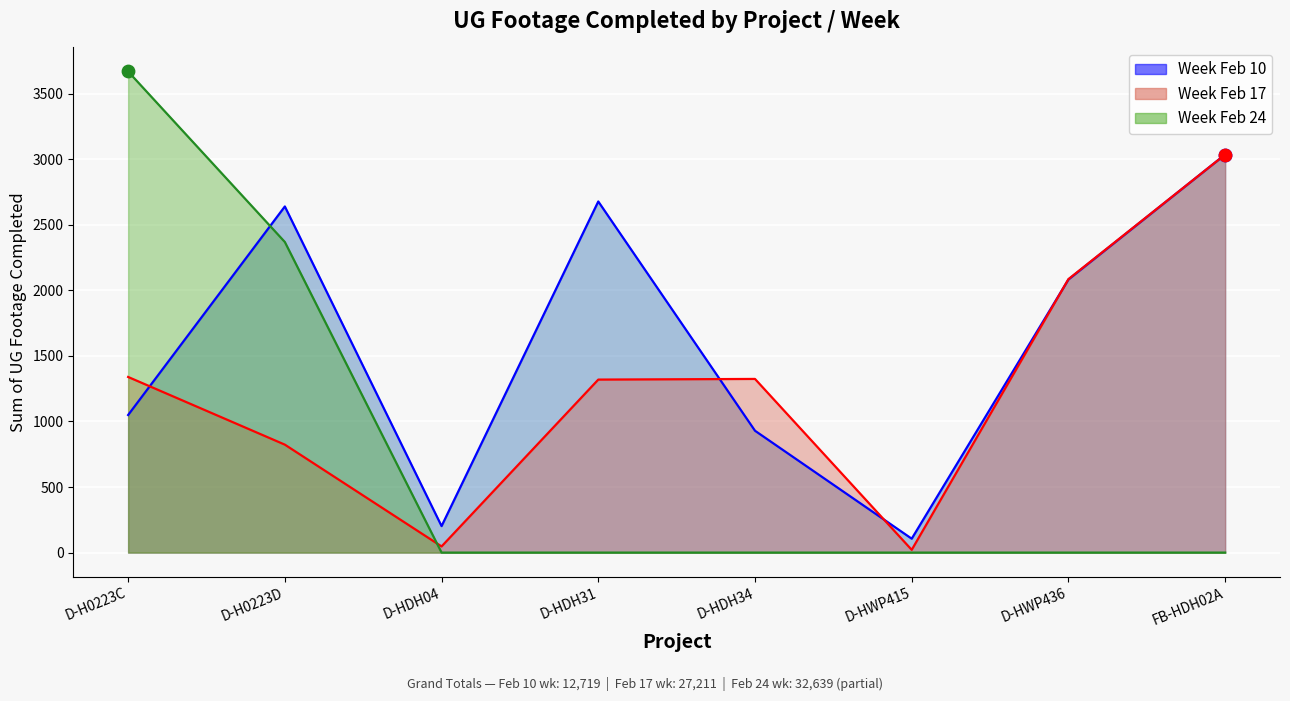

At which category is the sum across all series the highest?

FB-HDH02A